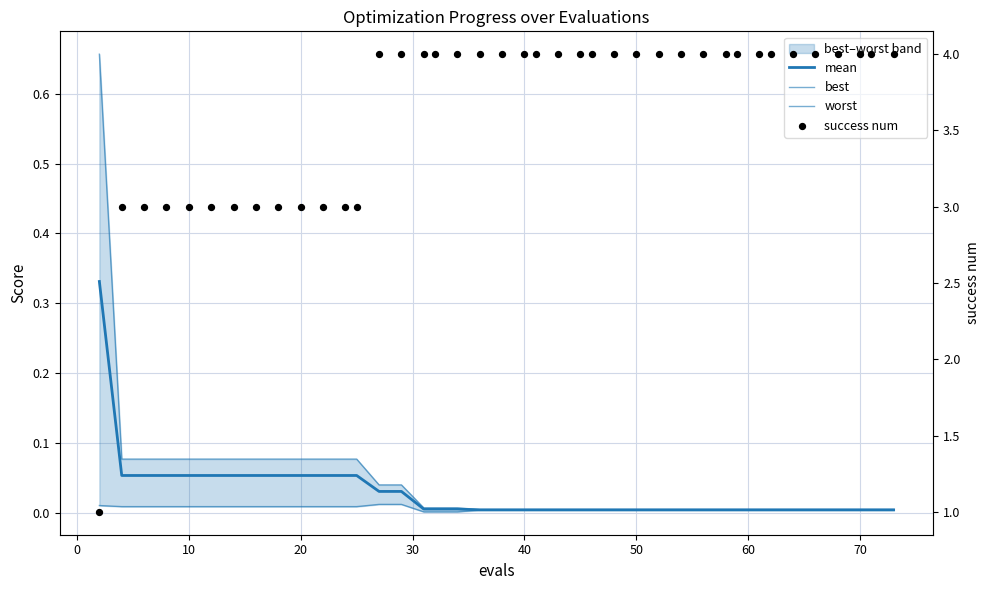

Which series has the largest total across all categories?

success num